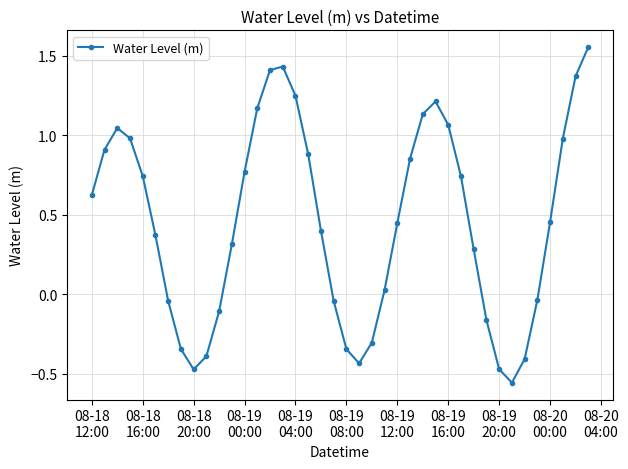

What is the sum of all values?

18.3